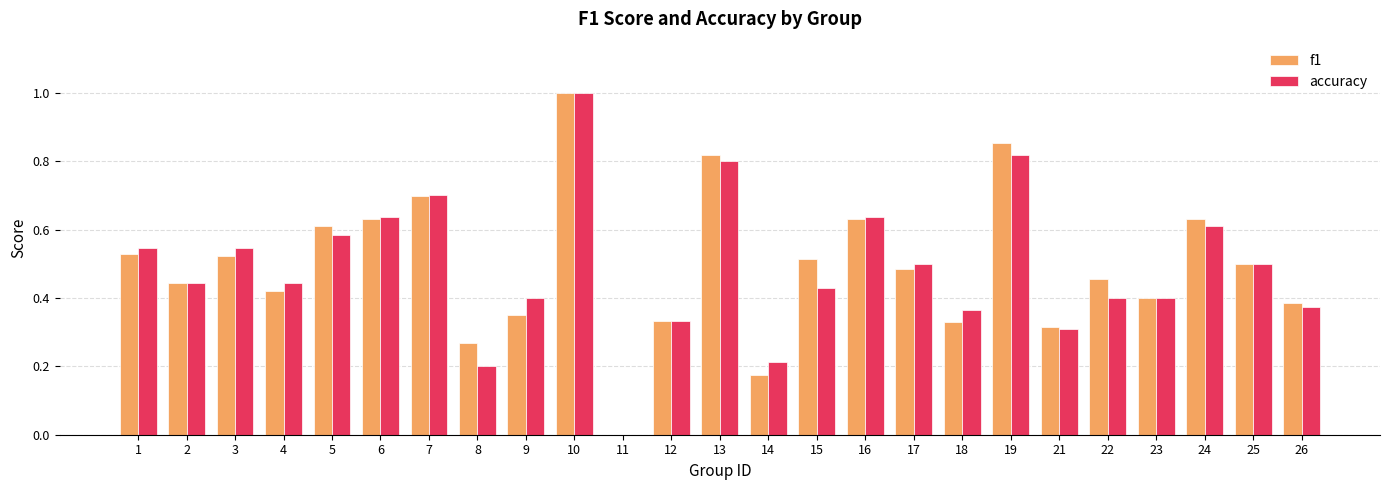

Is it true that accuracy equals 0.8 at 5?

False